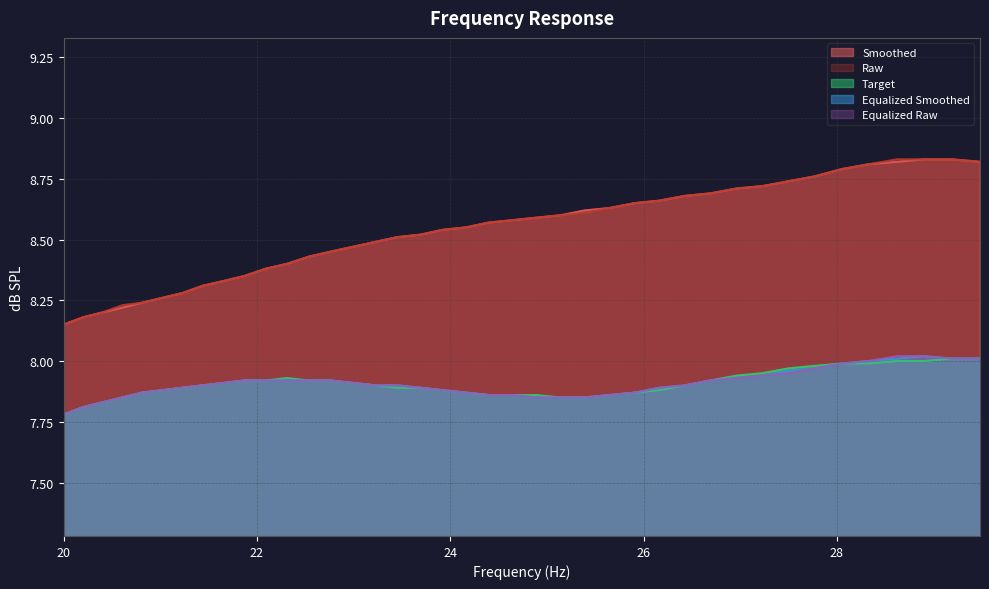

True or false: smoothed and target cross at least once.

False